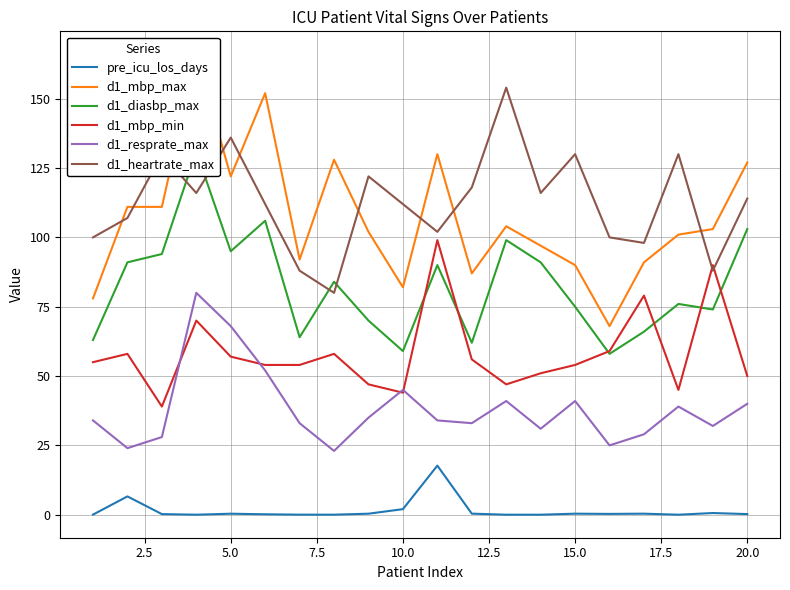

True or false: pre_icu_los_days and d1_resprate_max intersect in this chart.

False